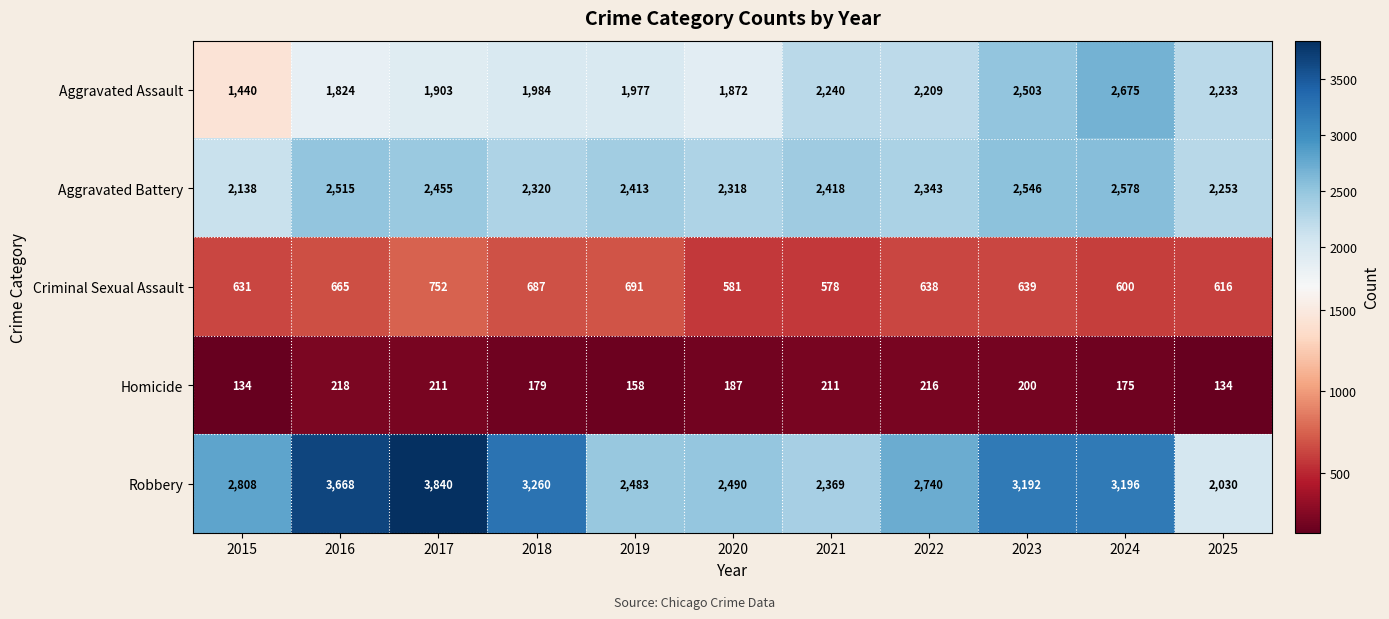

True or false: Criminal Sexual Assault has a value of 1241 at 2019.

False